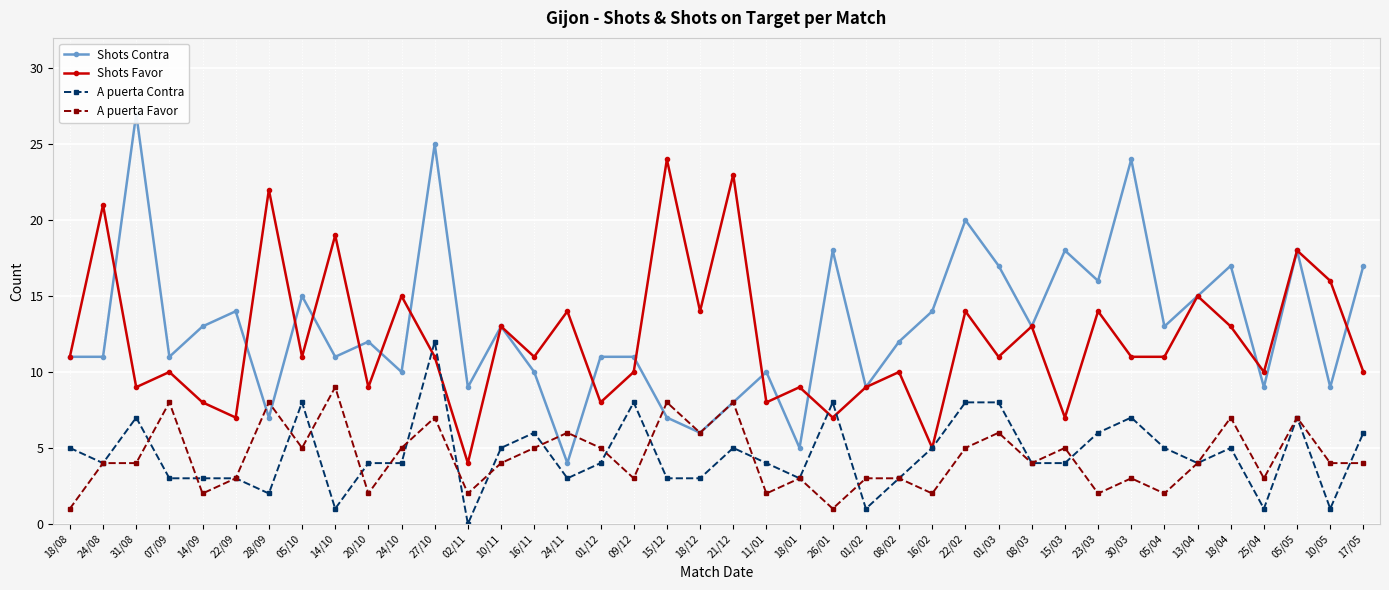

True or false: Shots Favor and A puerta Favor cross at least once.

False